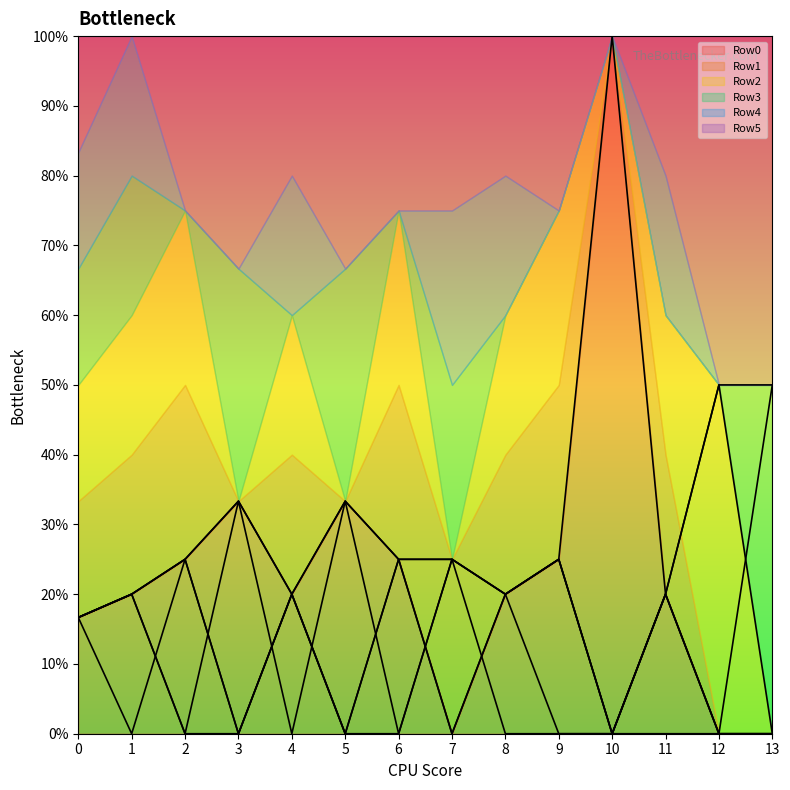

Where is the first local maximum for Row5_line?

3